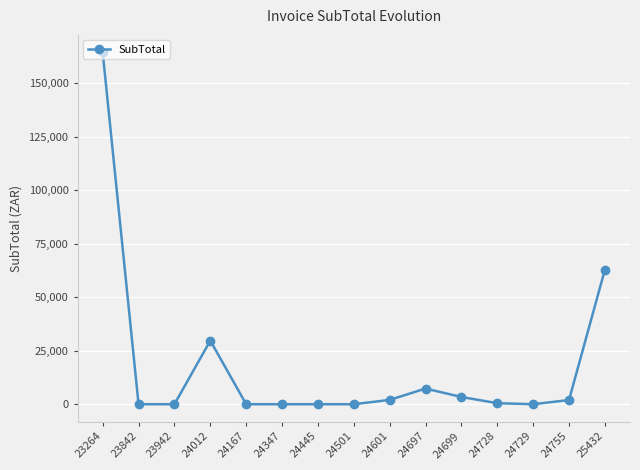

What is the greatest value displayed?

164439.1